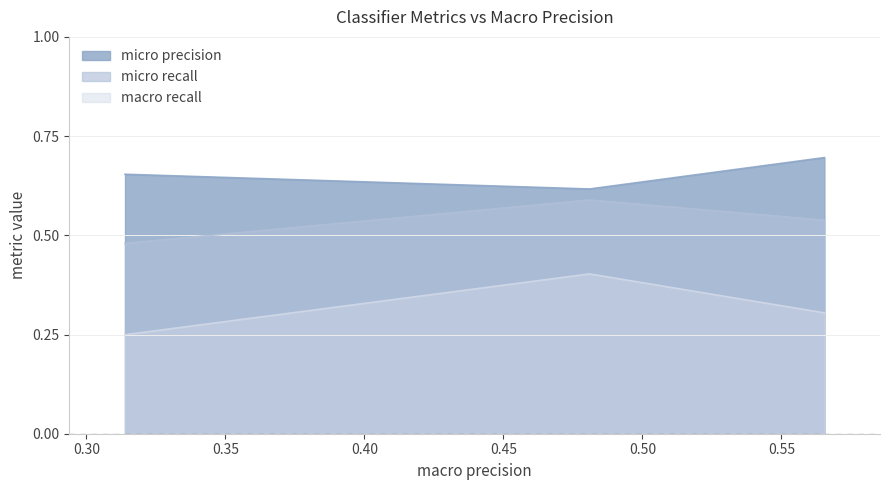

What is the sum of all micro recall values?

1.6